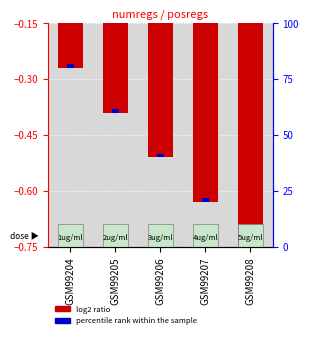

List the labels in order of value, largest first.

GSM99204, GSM99205, GSM99206, GSM99207, GSM99208